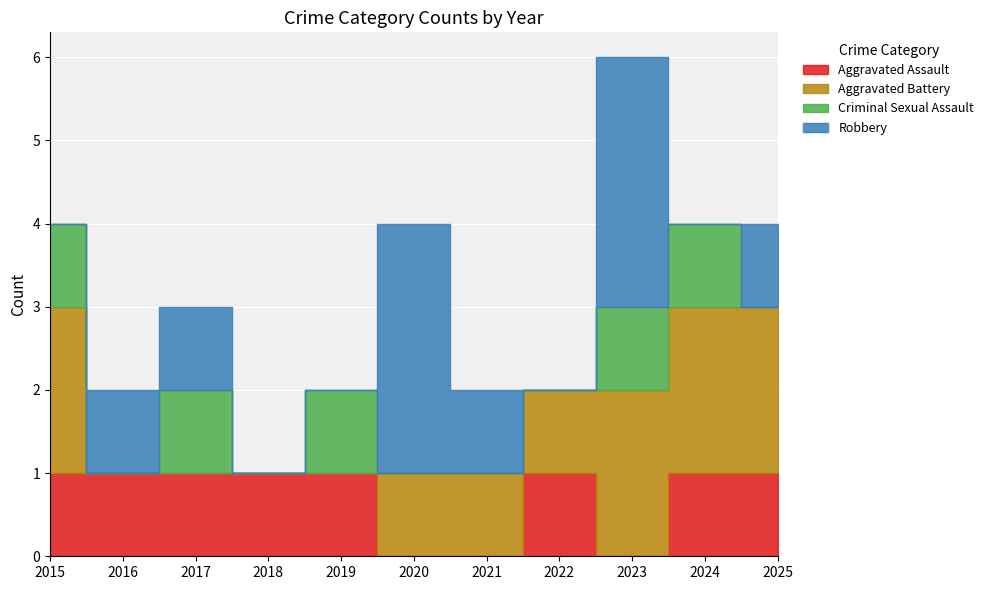

What is the sum of the Robbery values at 2015 and 2016?

1